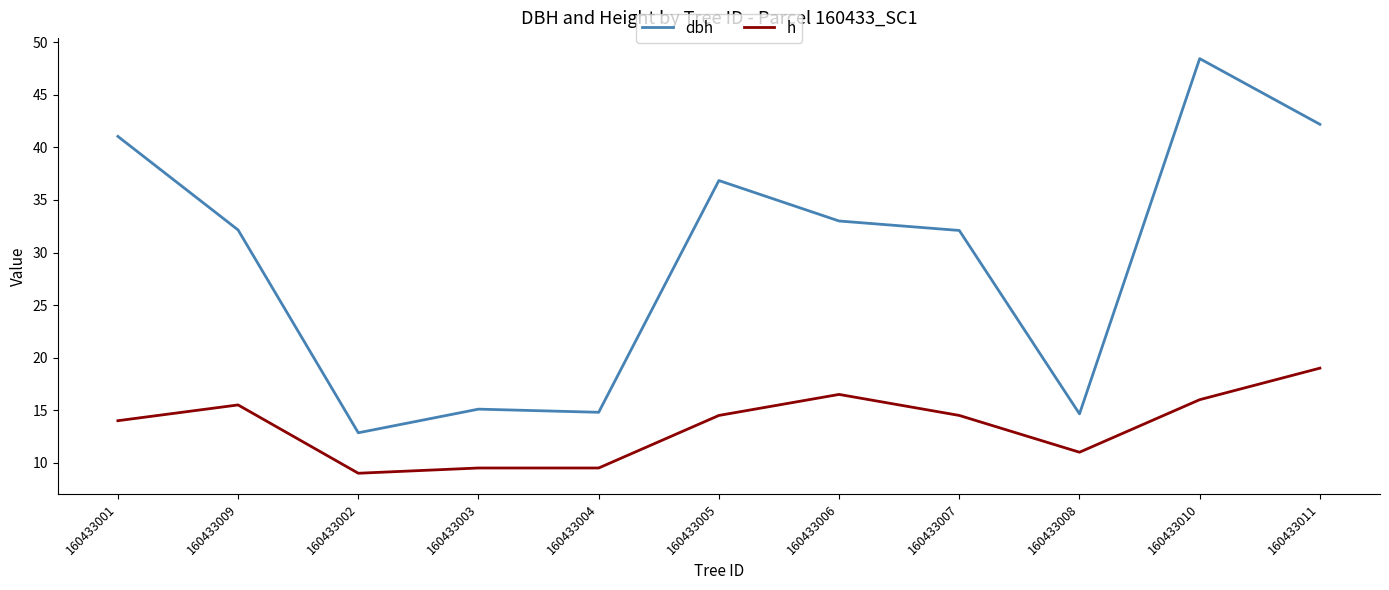

At which label does h reach its peak?

160433011